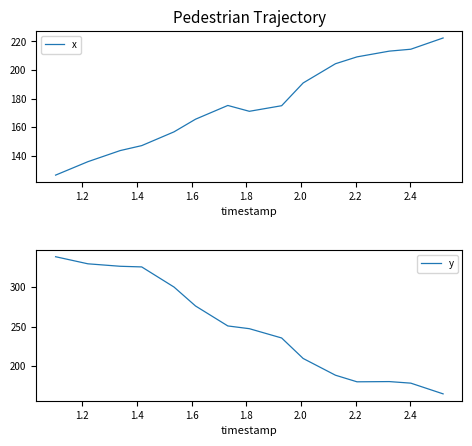

What is the lowest value of the x series?

126.2